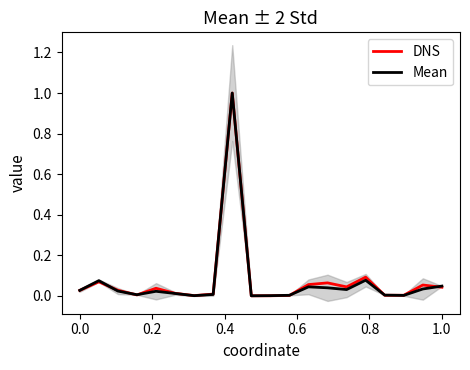

Is this an area chart (filled region under the line)?

No